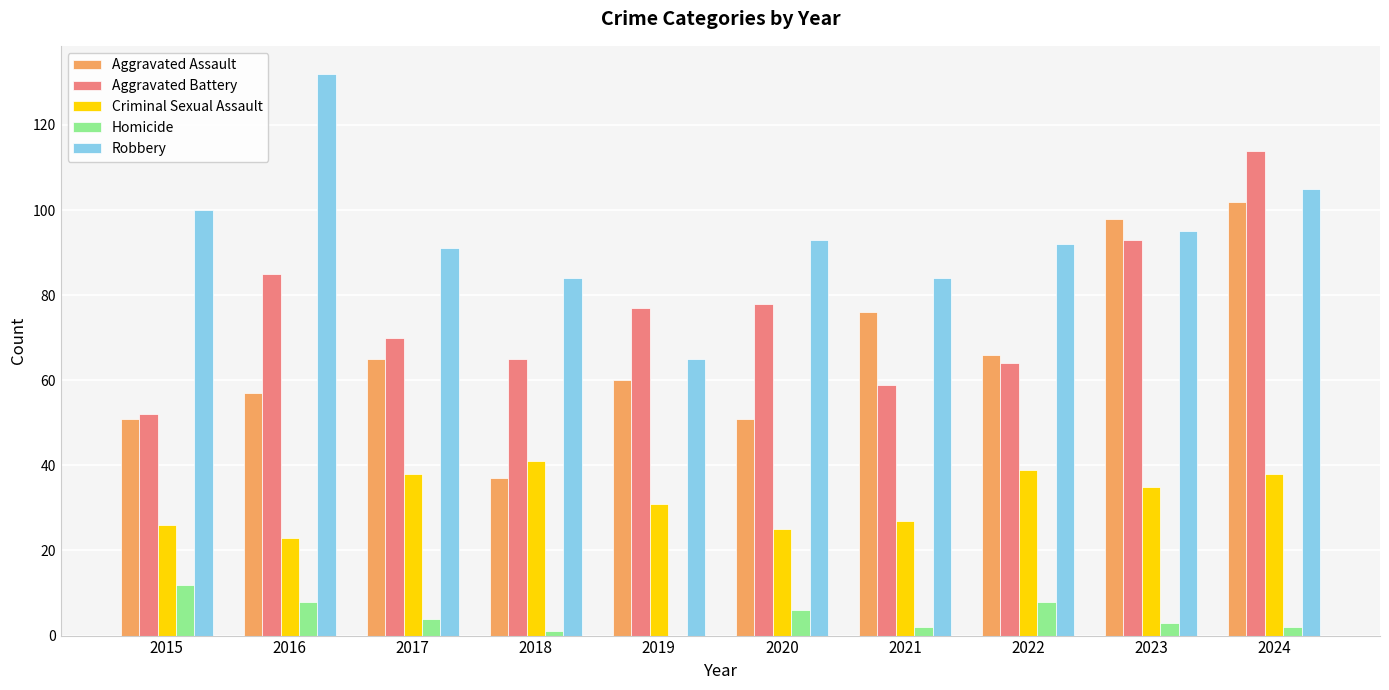

How many series are shown in this chart?

5